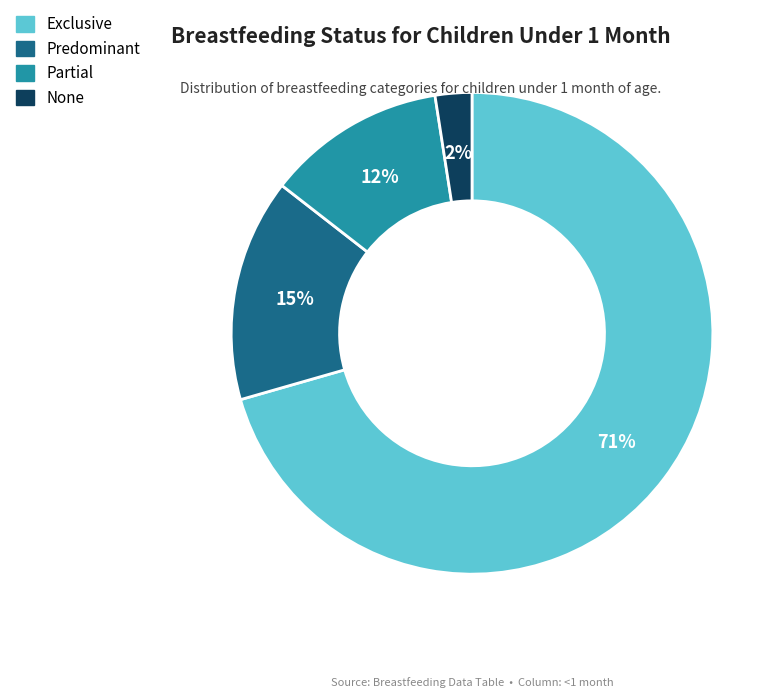

Which has a higher value, Exclusive or None?

Exclusive